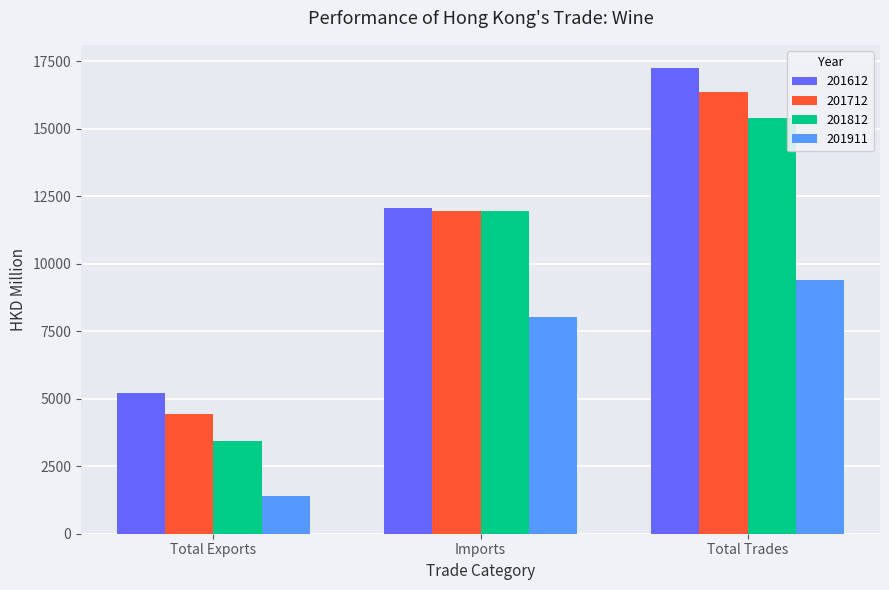

Reading left to right, extract all data points from this chart.

201612: Total Exports=5198.3	Imports=12043.9	Total Trades=17242.2
201712: Total Exports=4422.0	Imports=11950.8	Total Trades=16372.8
201812: Total Exports=3425.5	Imports=11967.9	Total Trades=15393.4
201911: Total Exports=1387.2	Imports=8008.8	Total Trades=9396.0